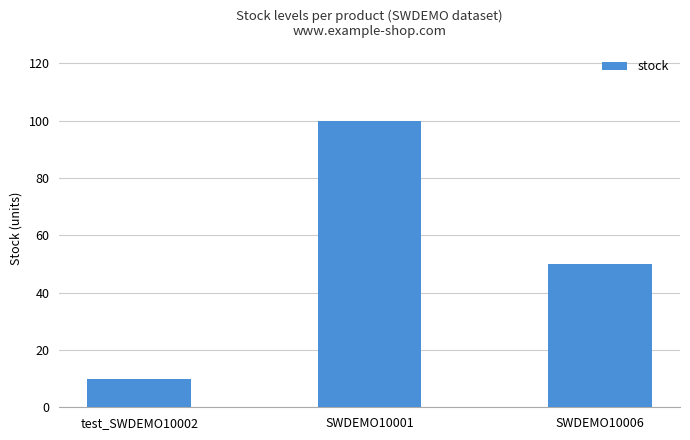

At which label is the value closest to 55?

SWDEMO10006